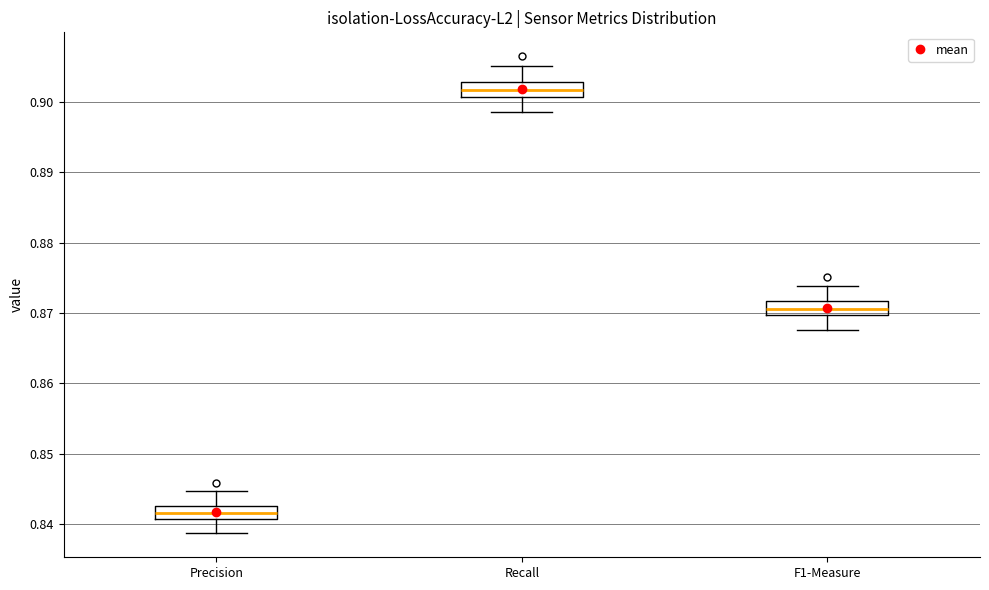

Where is the upper edge of the box for Precision on the y-axis? The values are not printed on the chart, so give them approximately, as read against the axis.

0.843